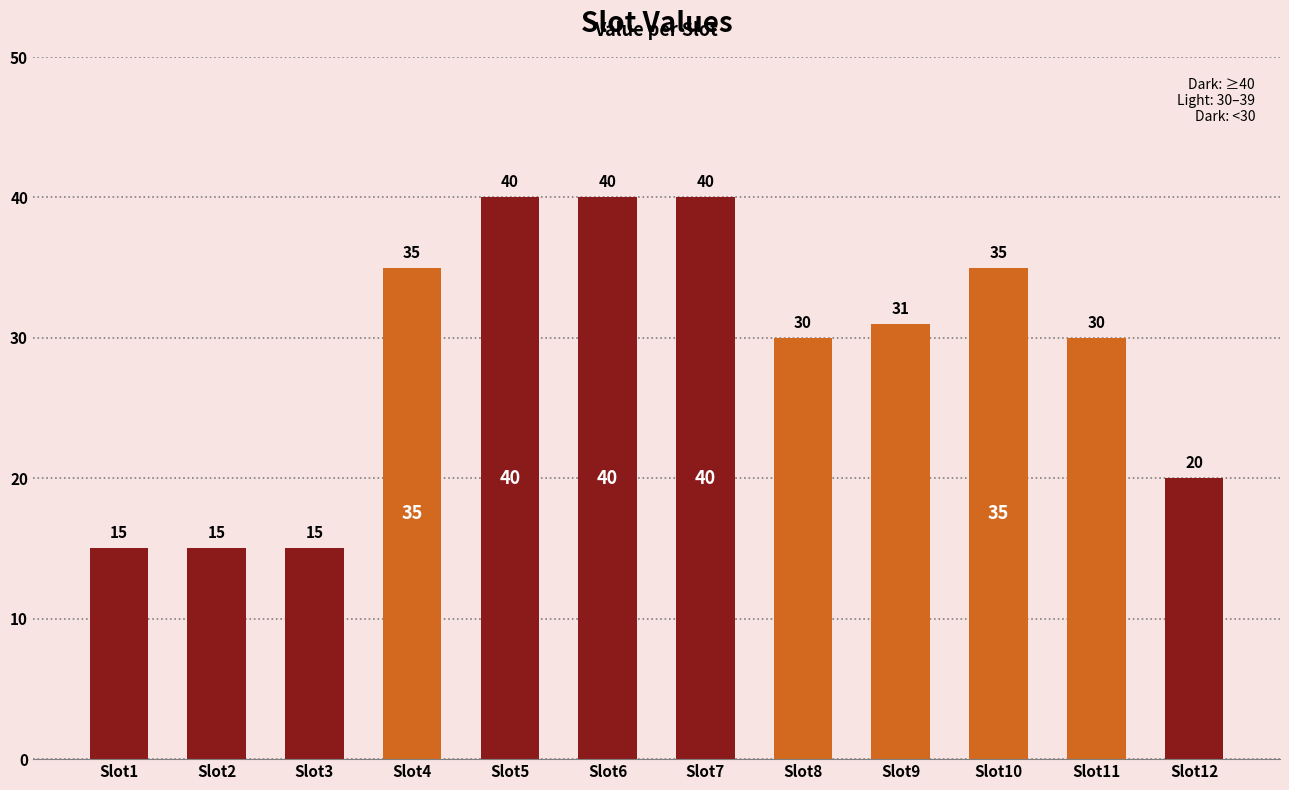

What is the value of the 5th bar from the left?

40